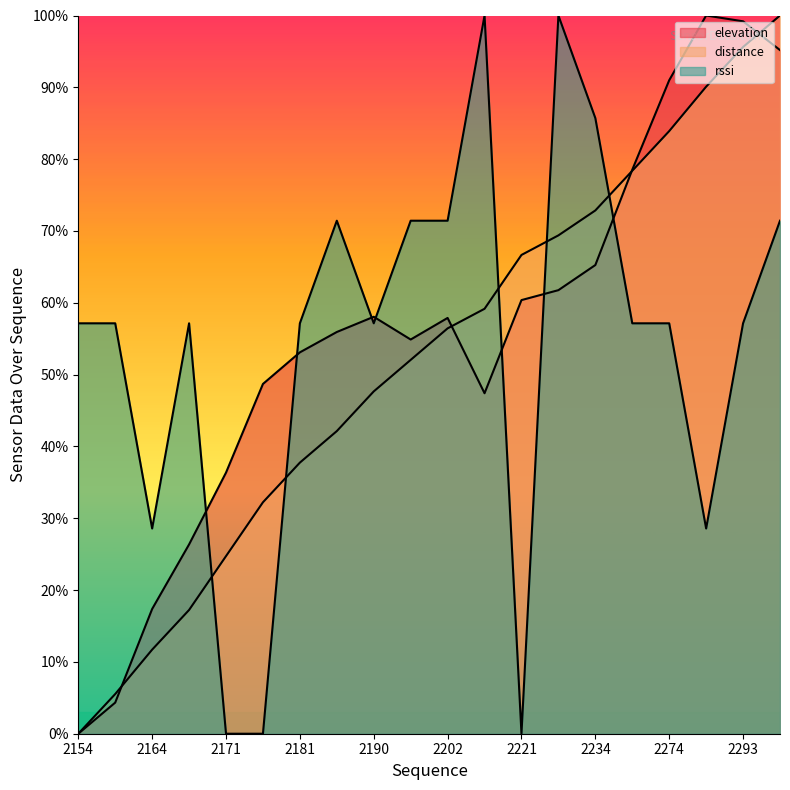

Does the chart display data point markers on the line(s)?

No